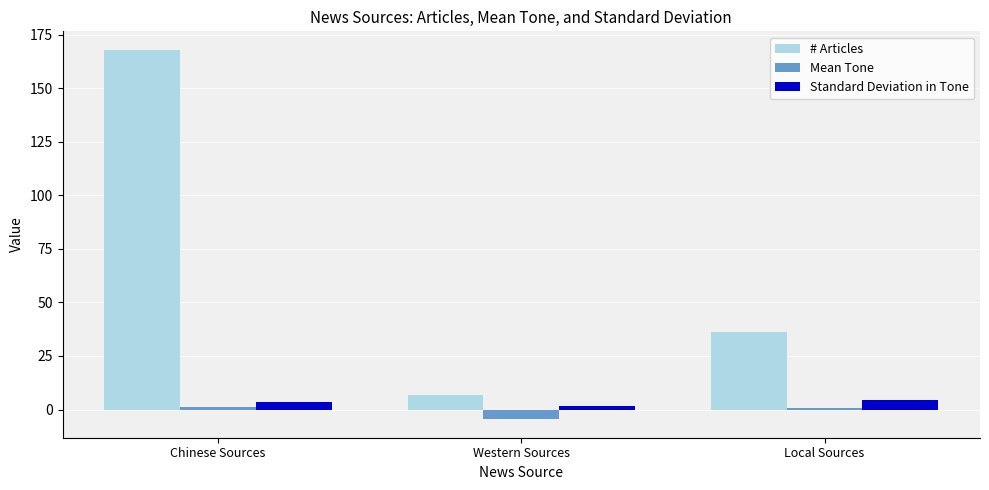

What is the value of the Standard Deviation in Tone bar at the 1st from the left?

3.4